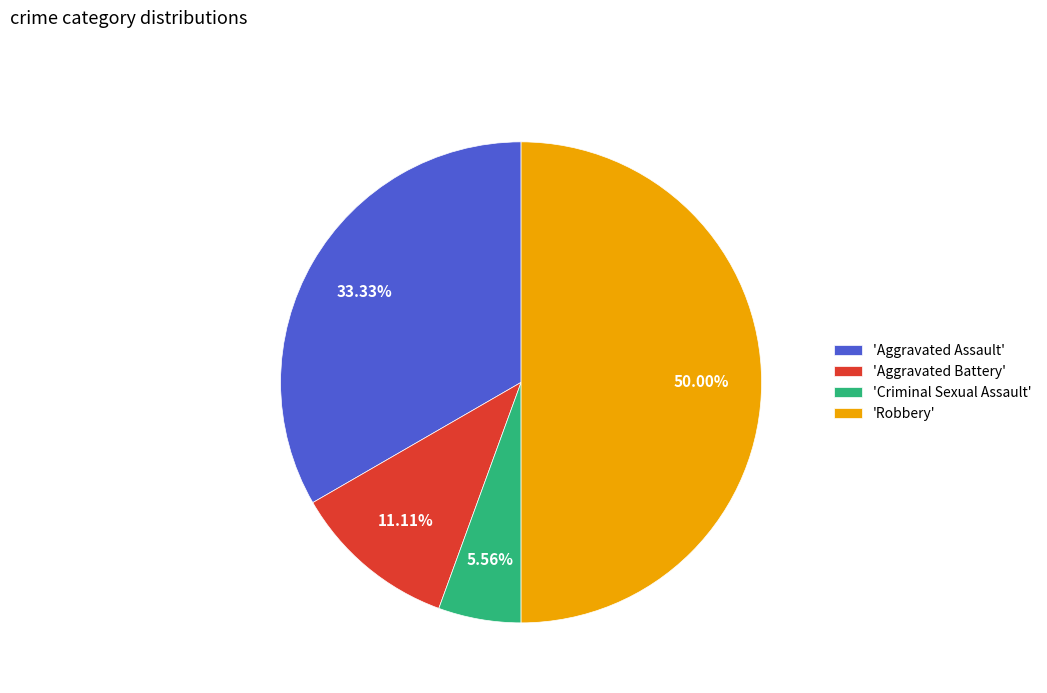

Approximately how many times larger is the value at 'Aggravated Assault' compared to 'Aggravated Battery'?

3.0